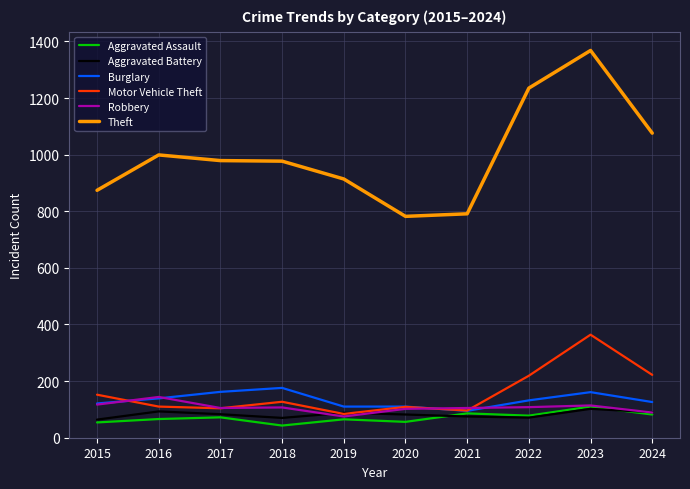

What is the difference between the maximum and minimum values in the Burglary series?

81